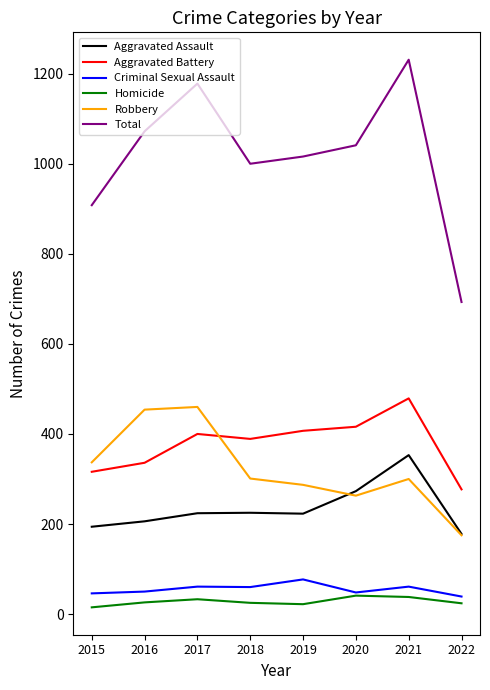

What is the difference between the second highest and minimum values in the Total series?

485